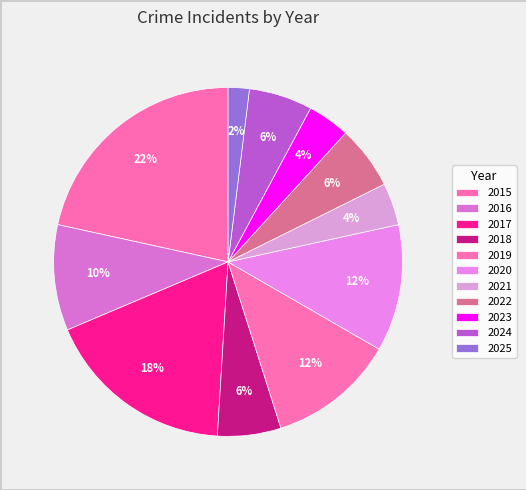

To the nearest percent, what is the combined percentage of 2022 and 2023?

10%